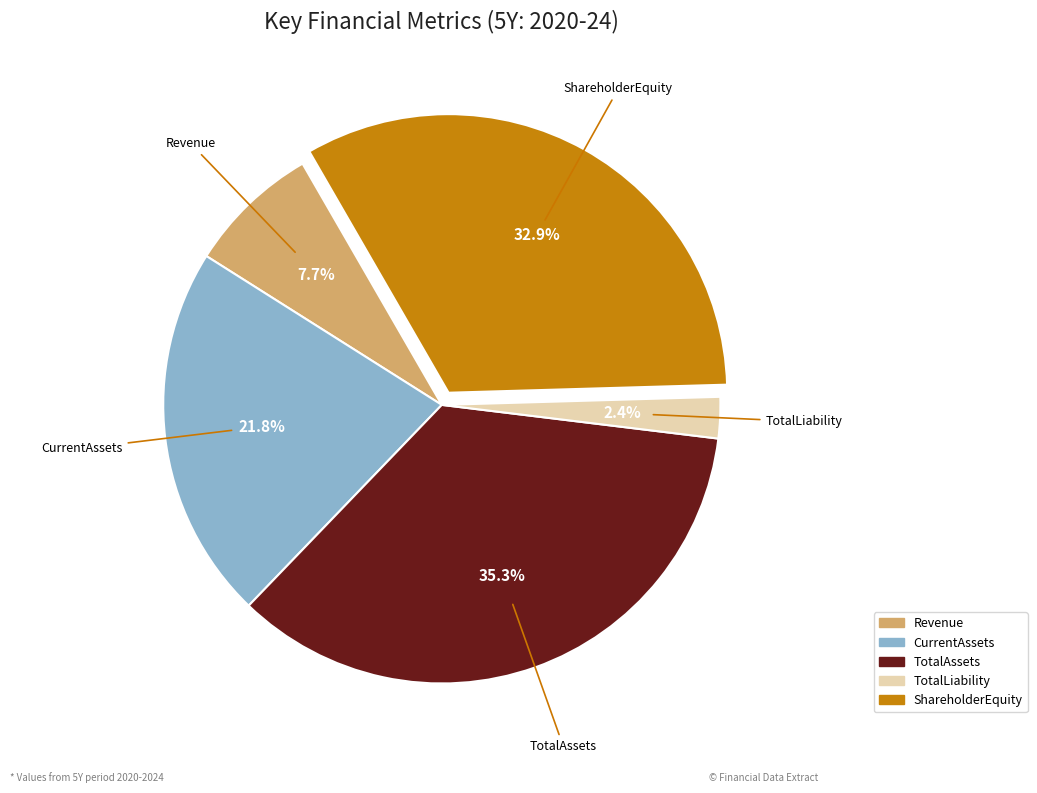

What is the ratio of the value at TotalAssets to the value at ShareholderEquity?

1.1